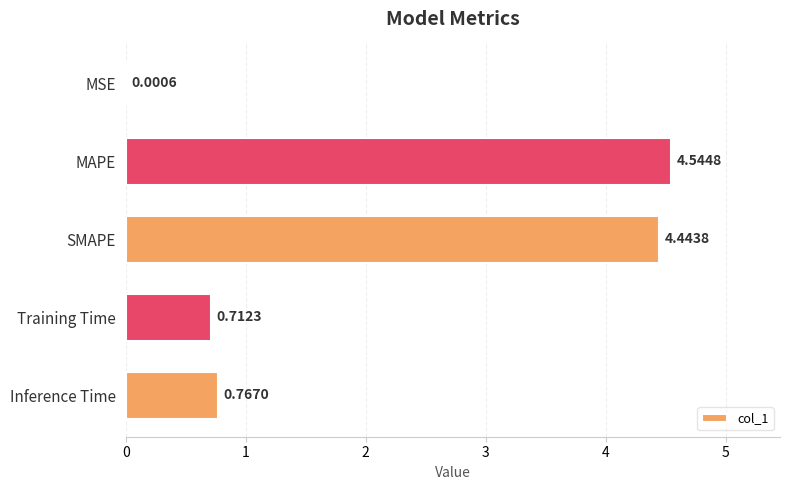

Where is the data nearest to the value 2?

Inference Time